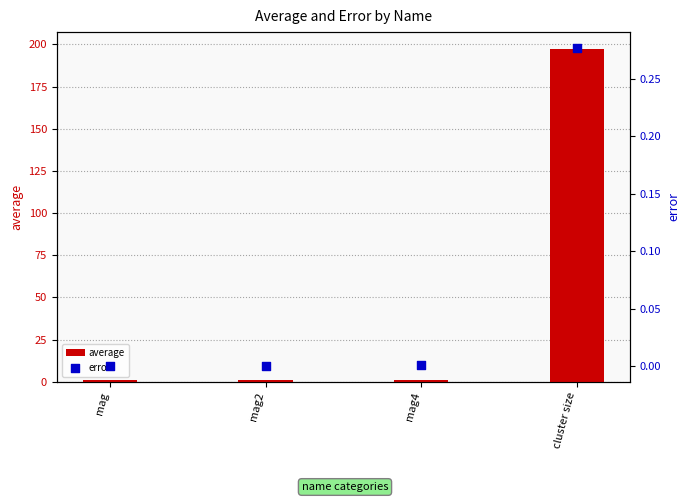

Which series contains the highest Y value?

average